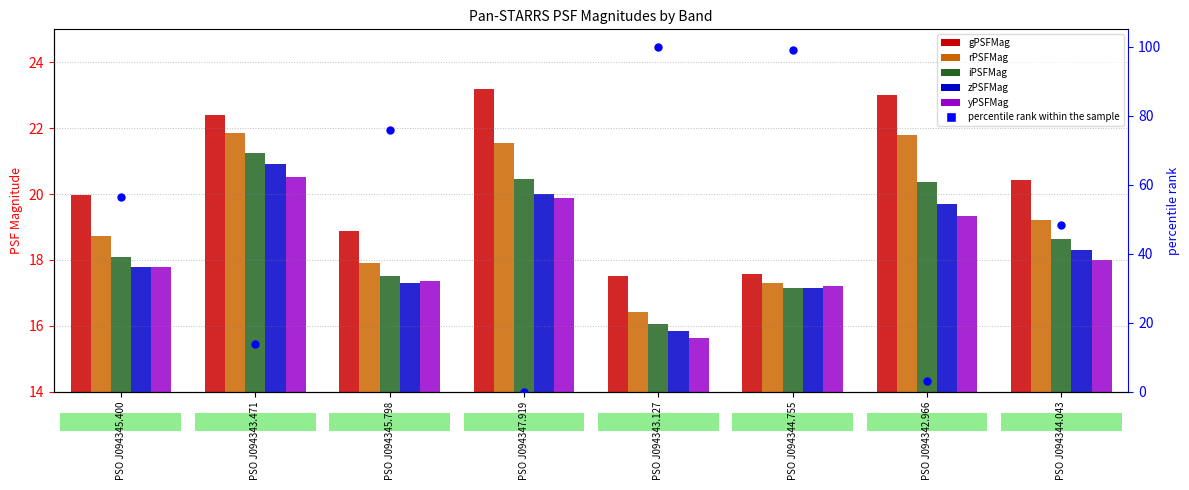

Which series has the largest total across all categories?

percentile rank within the sample